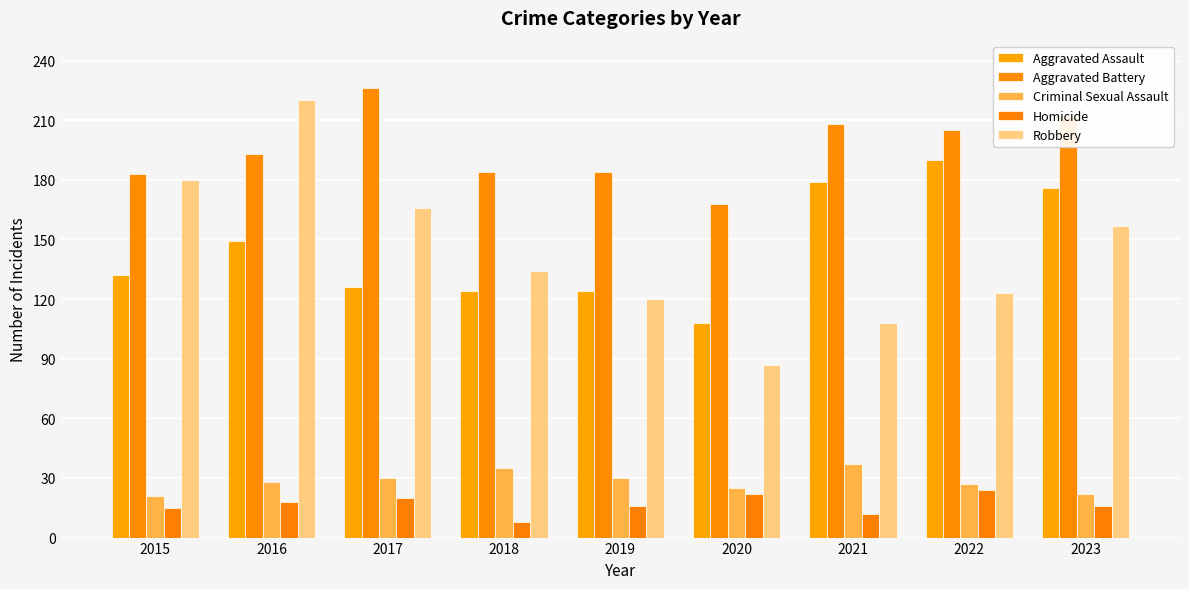

Which category has the highest value in the Criminal Sexual Assault series?

2021